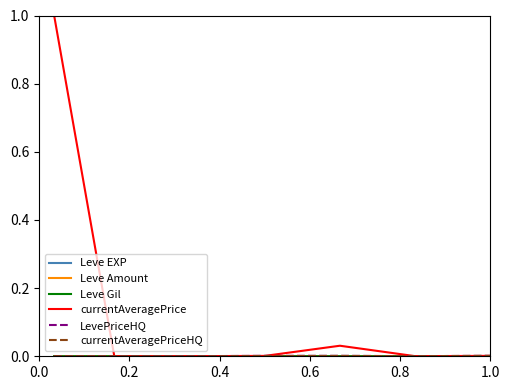

Which series has the largest total across all categories?

currentAveragePrice